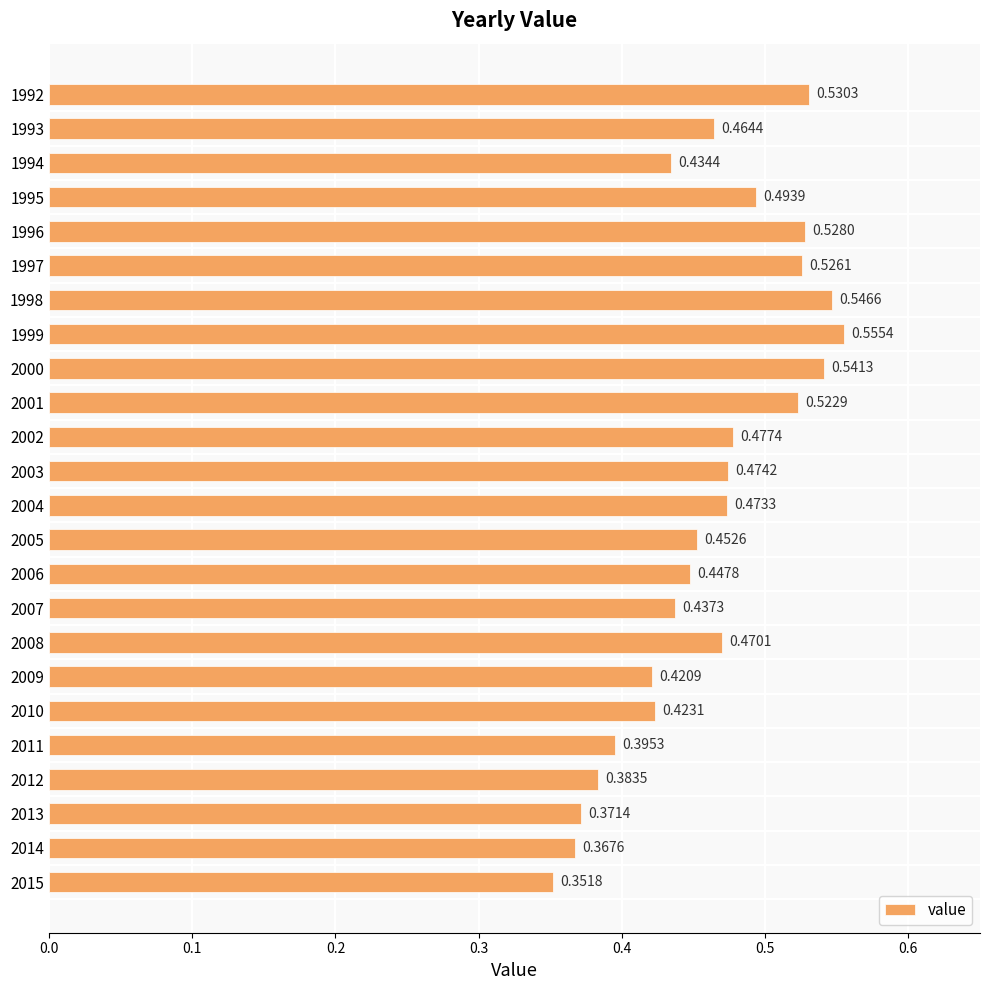

Between 2002 and 2001, which is larger?

2001